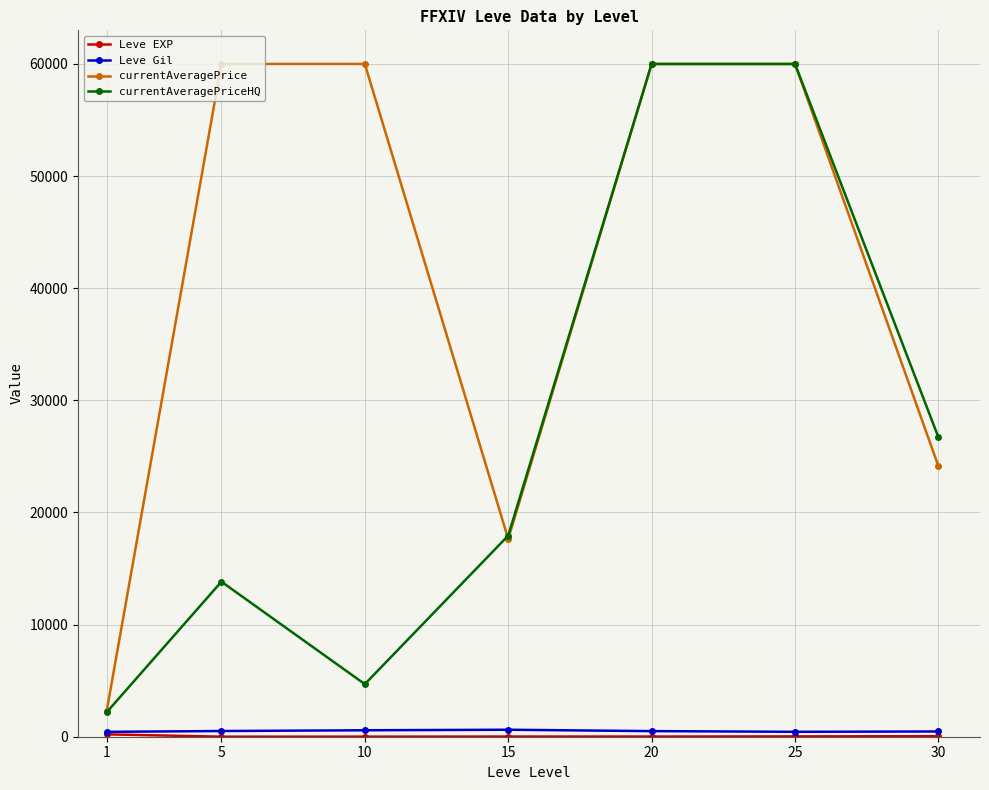

What is the difference between the maximum and minimum values in the currentAveragePrice series?

57702.5